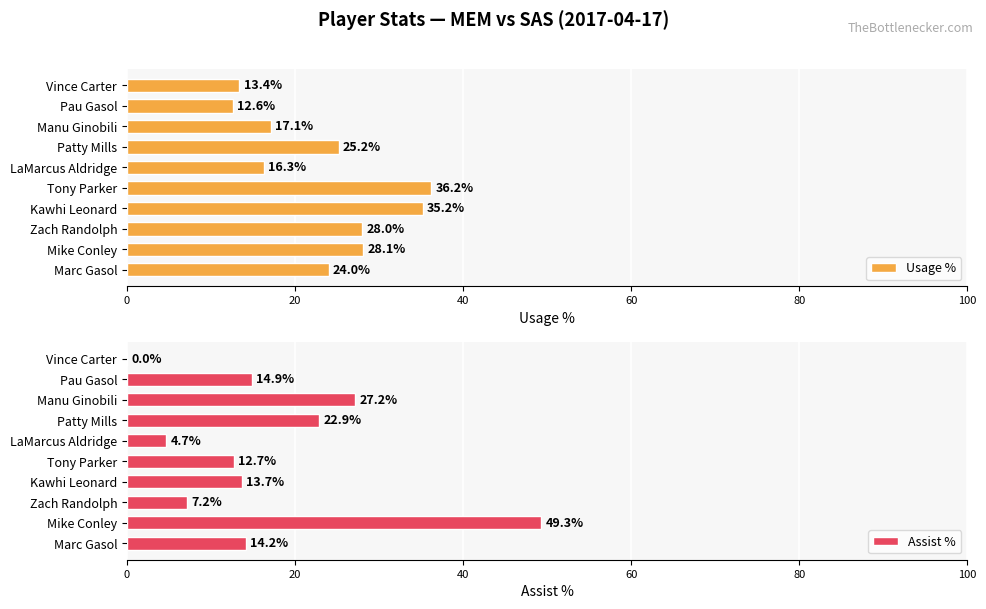

What is the value of the Assist % bar at the 5th from the left?

12.7